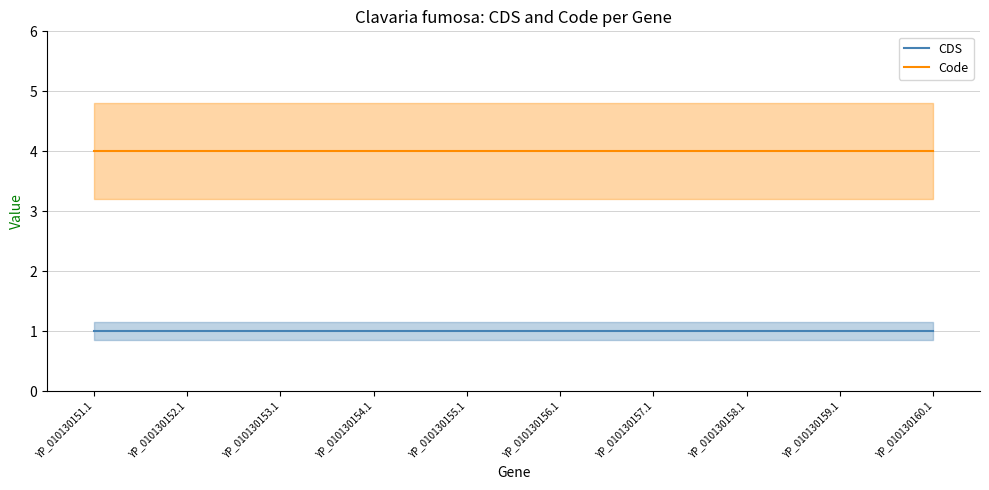

Between YP_010130153.1 and YP_010130154.1, which series saw the biggest shift?

CDS